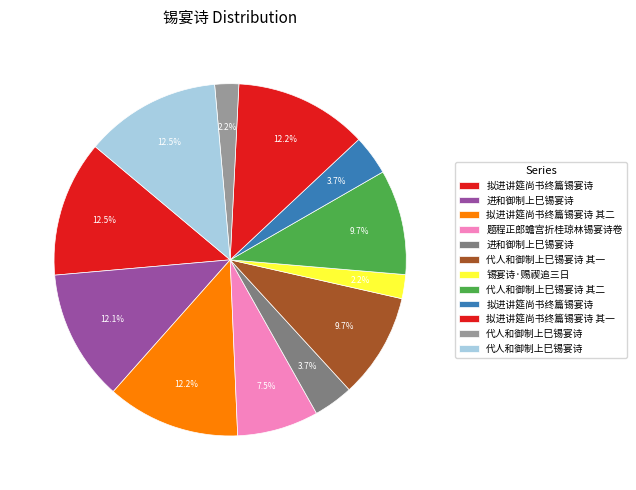

To the nearest percent, what is the average slice percentage?

8%